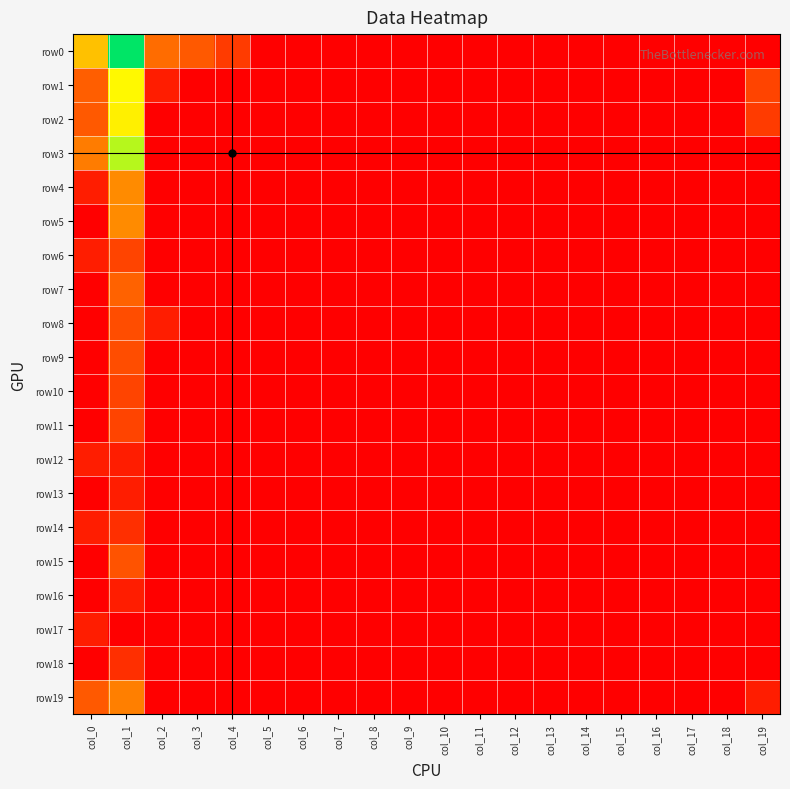

Count the number of data series in this chart.

20